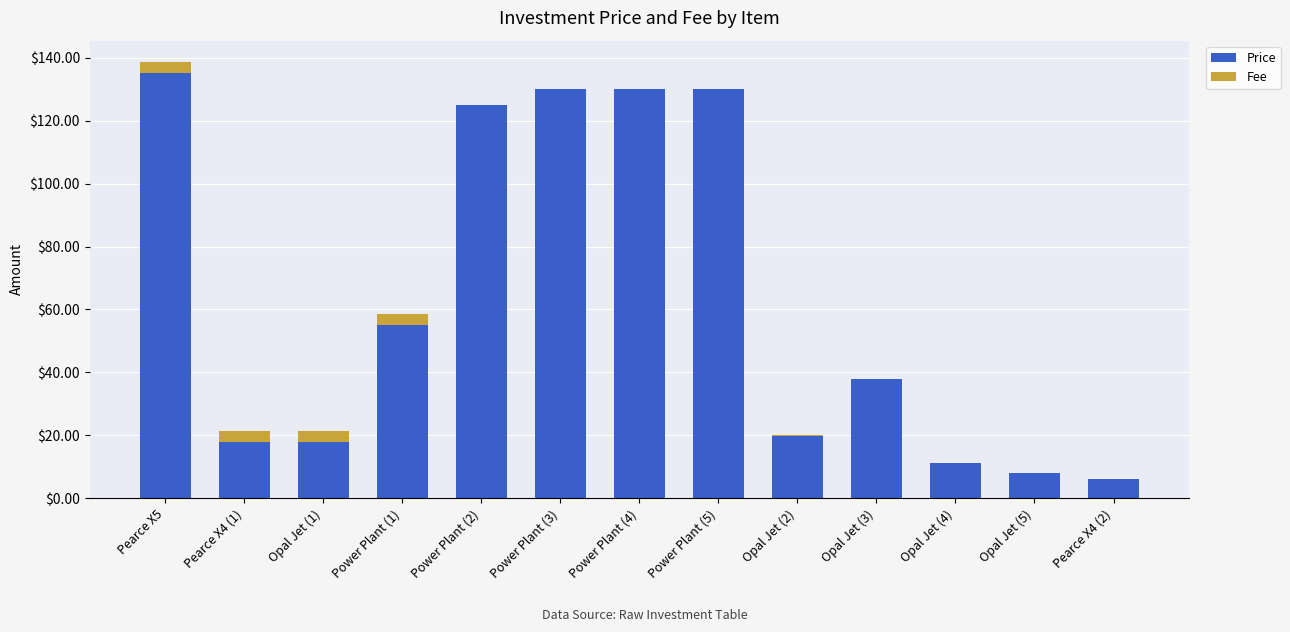

Is it true that Price equals 11.2 at Opal Jet (4)?

True